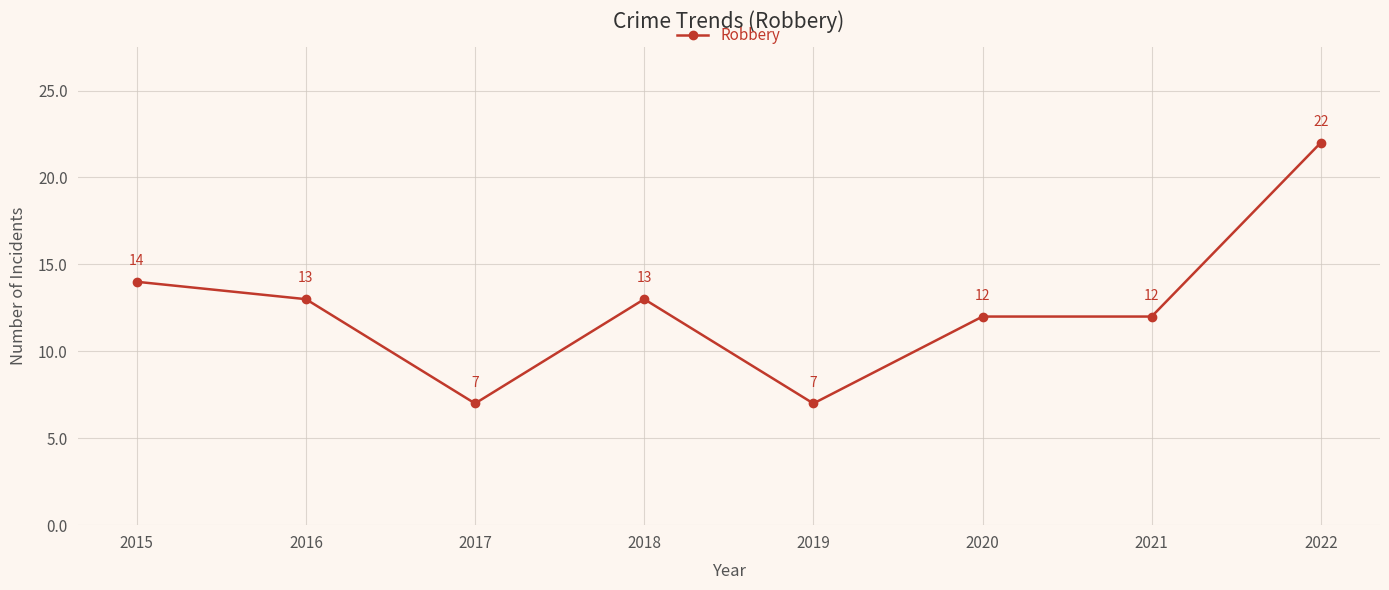

Where is the first local maximum?

2018